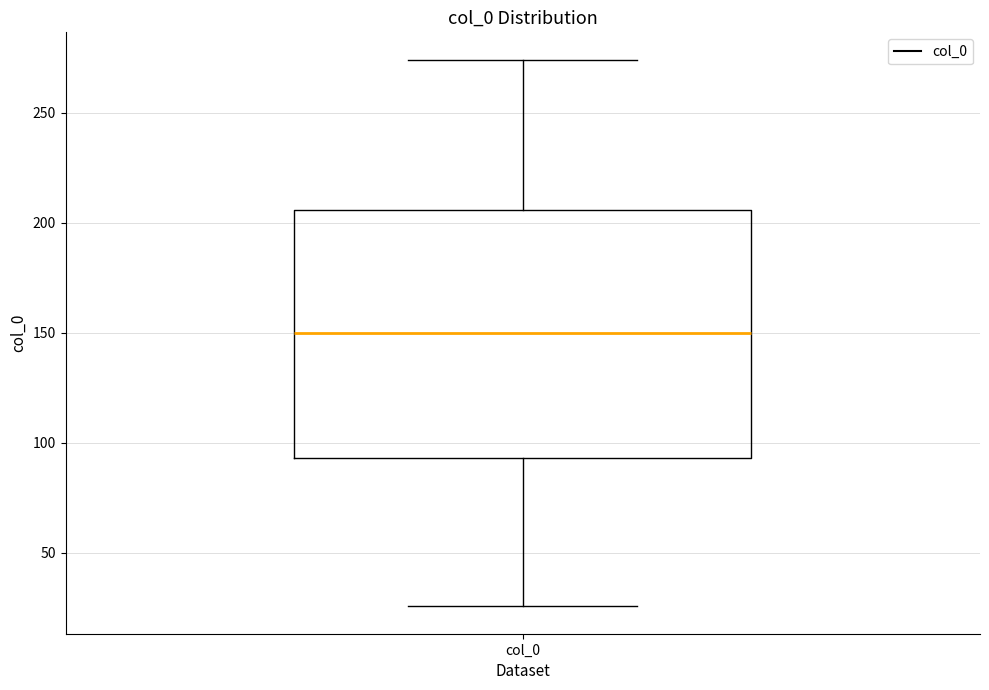

Where does the lower whisker of the box for col_0 end on the y-axis? The values are not printed on the chart, so give them approximately, as read against the axis.

25